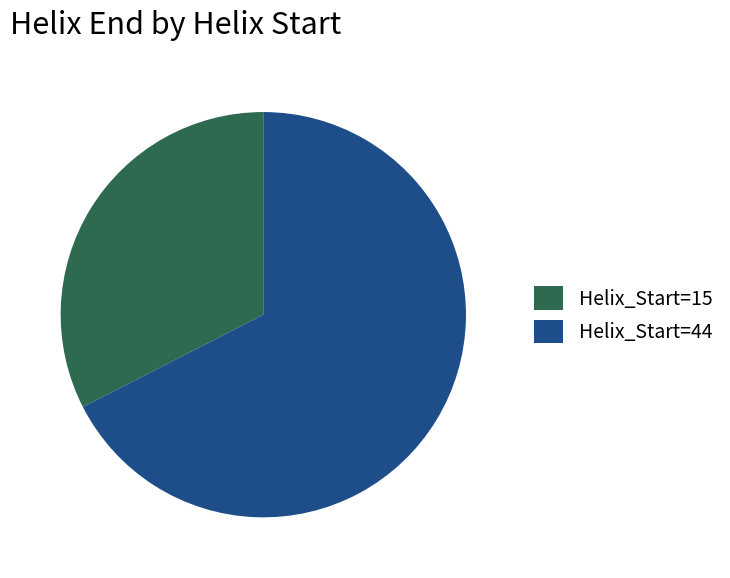

Is the sum of Helix_Start=15 and Helix_Start=44 greater than half?

Yes